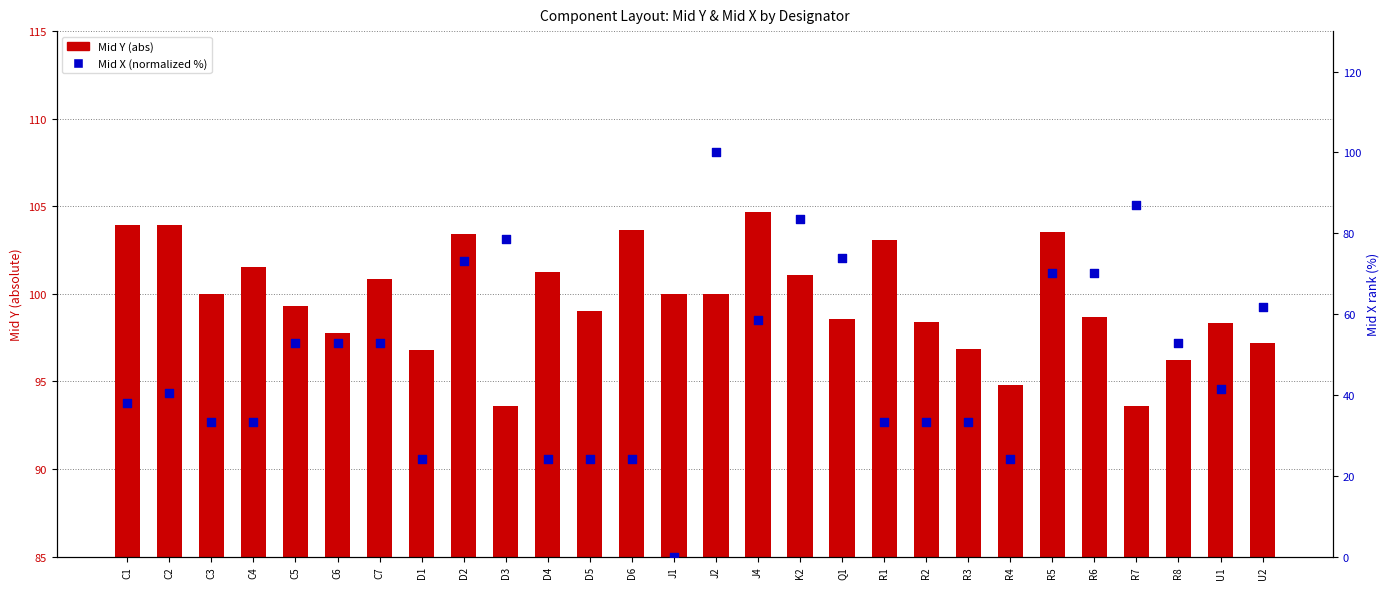

Which series has the largest Y range (max minus min)?

Mid X (normalized %)